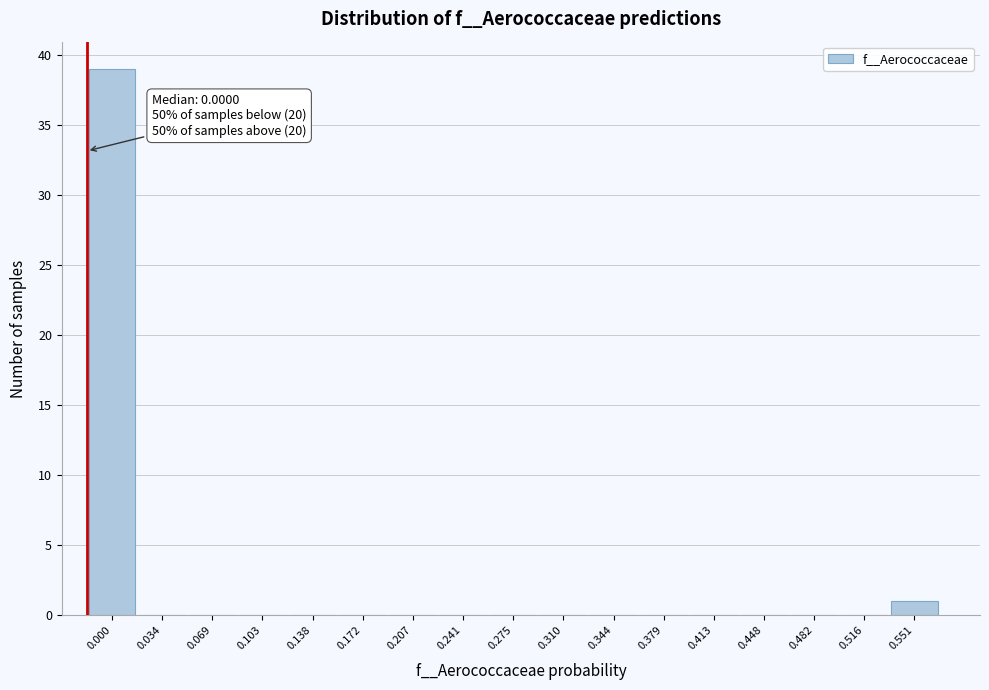

Reading left to right, list all the values displayed in this chart.

0.000=39	0.034=0	0.069=0	0.103=0	0.138=0	0.172=0	0.207=0	0.241=0	0.275=0	0.310=0	0.344=0	0.379=0	0.413=0	0.448=0	0.482=0	0.516=0	0.551=1